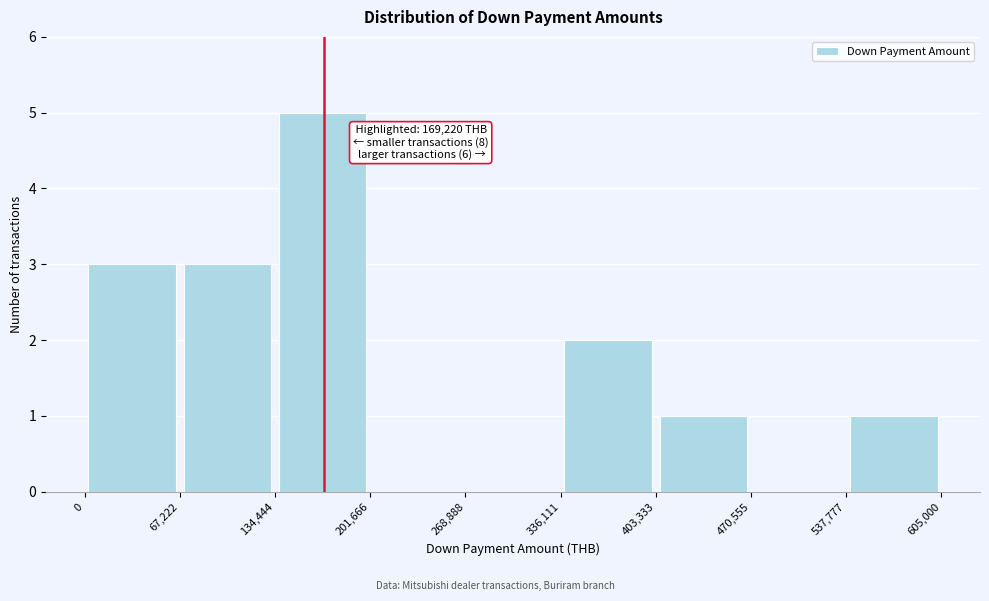

Which range on the x-axis has the tallest bar?

134,444 to 201,666